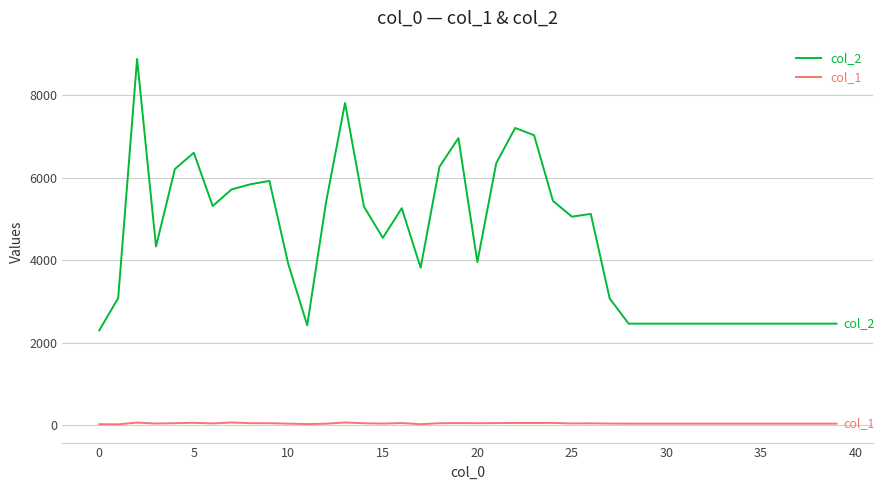

How many series are shown in this chart?

2